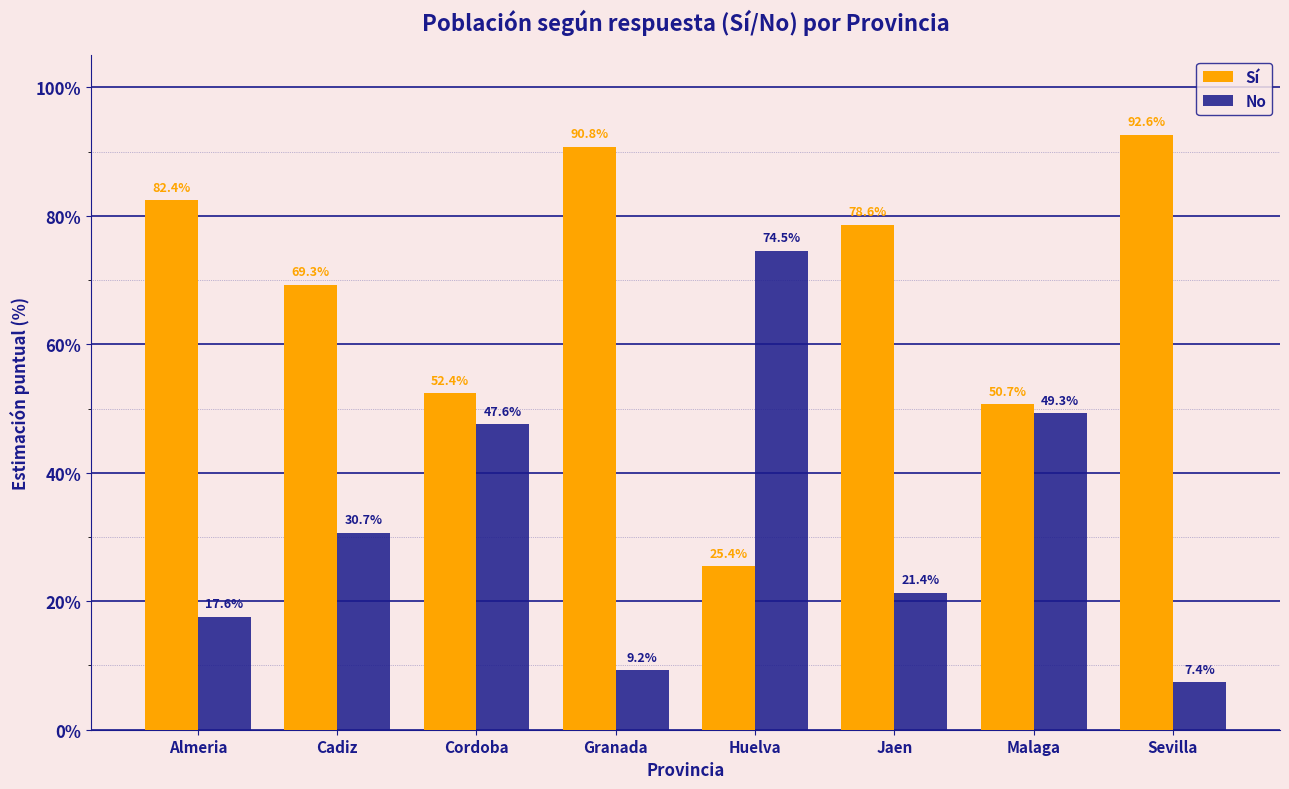

What is the total value across all series at Granada?

100.0